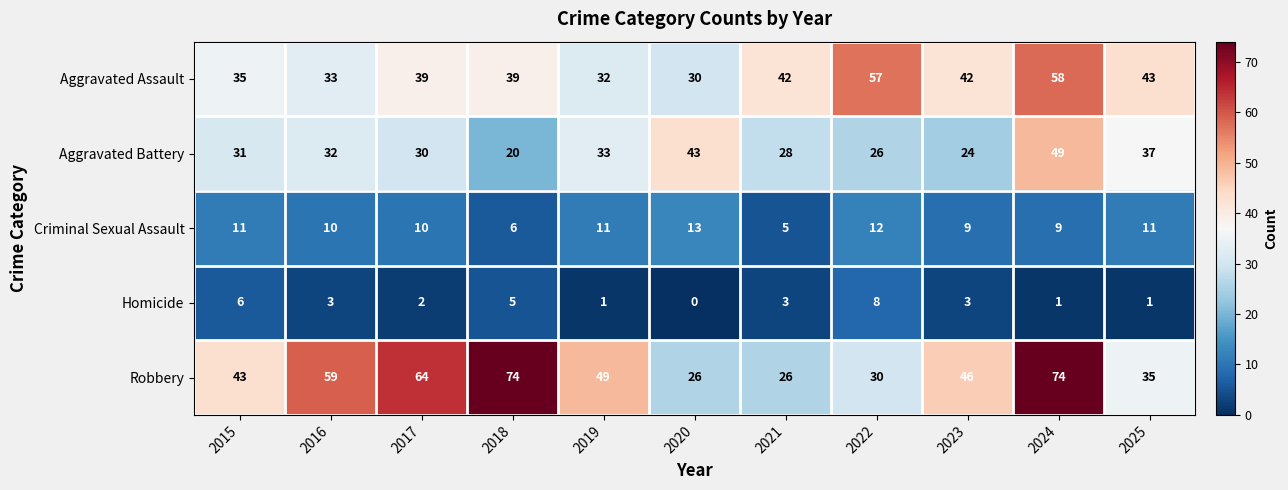

What is the sum of all Aggravated Assault values?

450